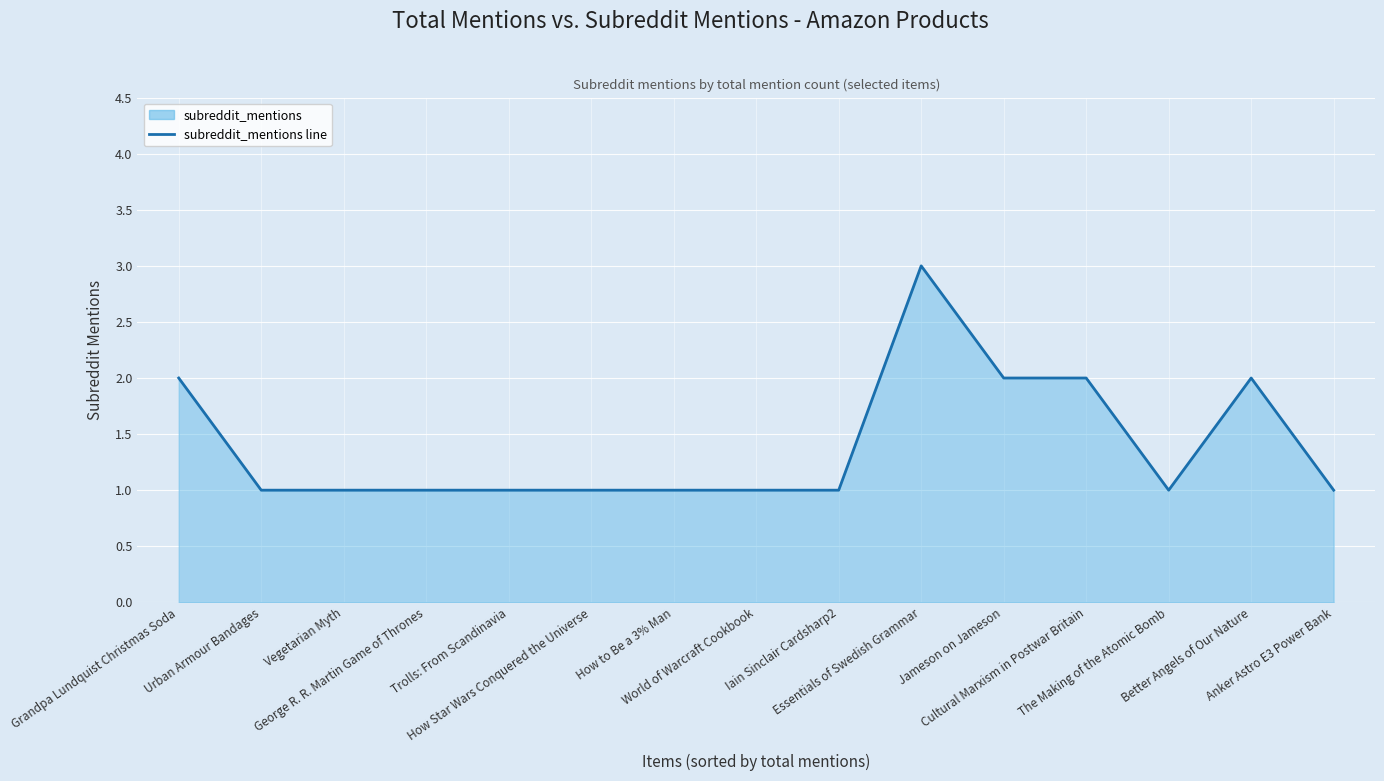

What is the label of the 12th point from the left?

Cultural Marxism in Postwar Britain